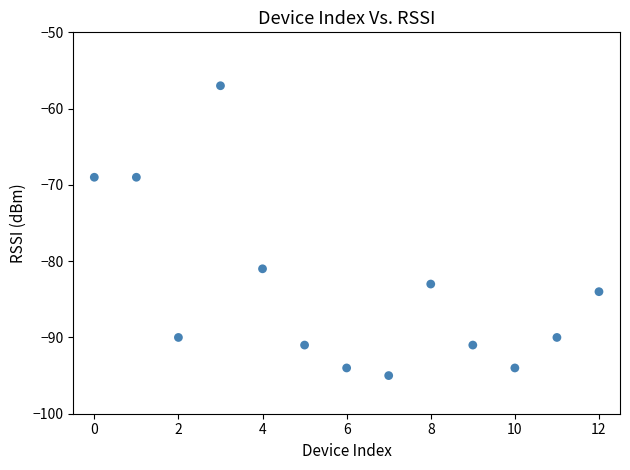

What Y value in the scatter plot is closest to -76?

-81